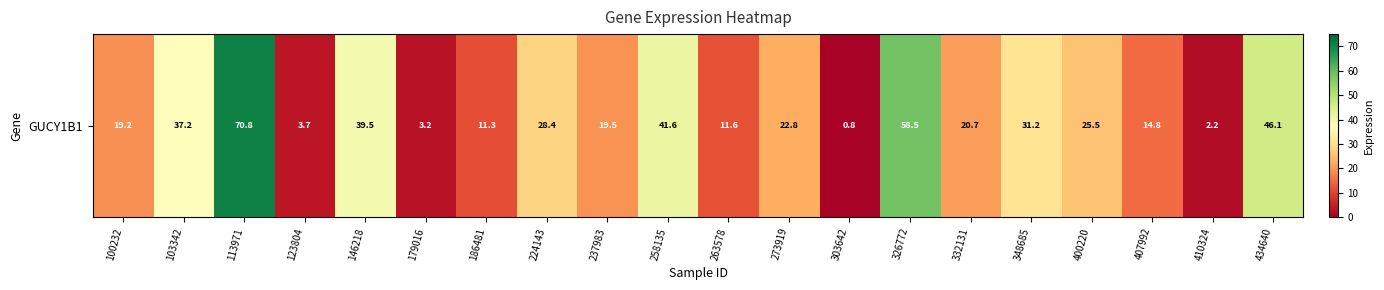

What is the change in value from 100232 to 434640?

+26.9